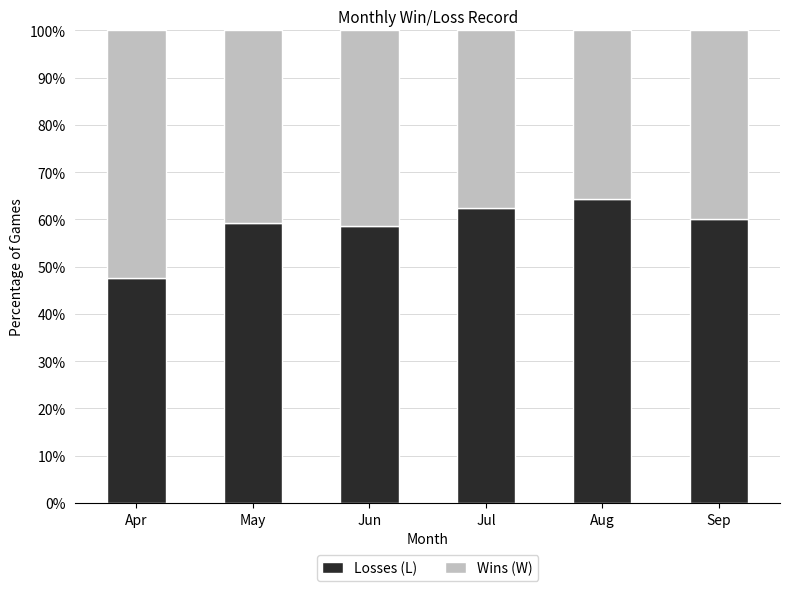

What is the minimum value for Losses (L)?

47.6